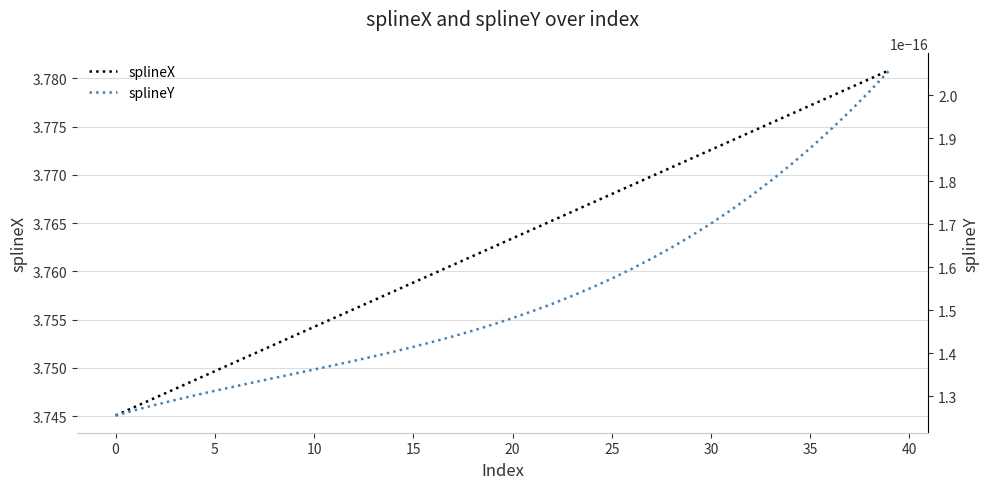

The splineX series shows 1.4 at 25. True or false?

False